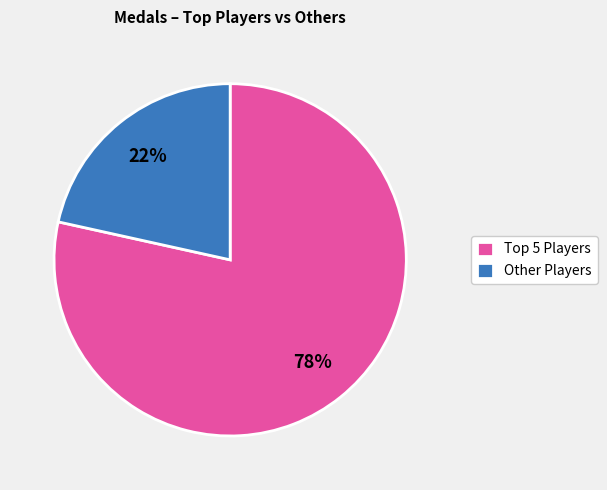

Which slice is the largest?

Top 5 Players